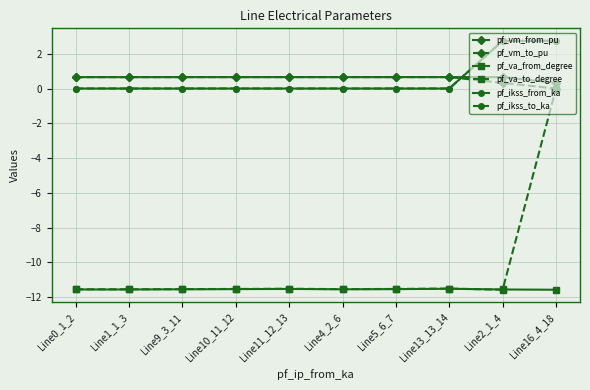

What is the total value across all series at Line11_12_13?

-21.7